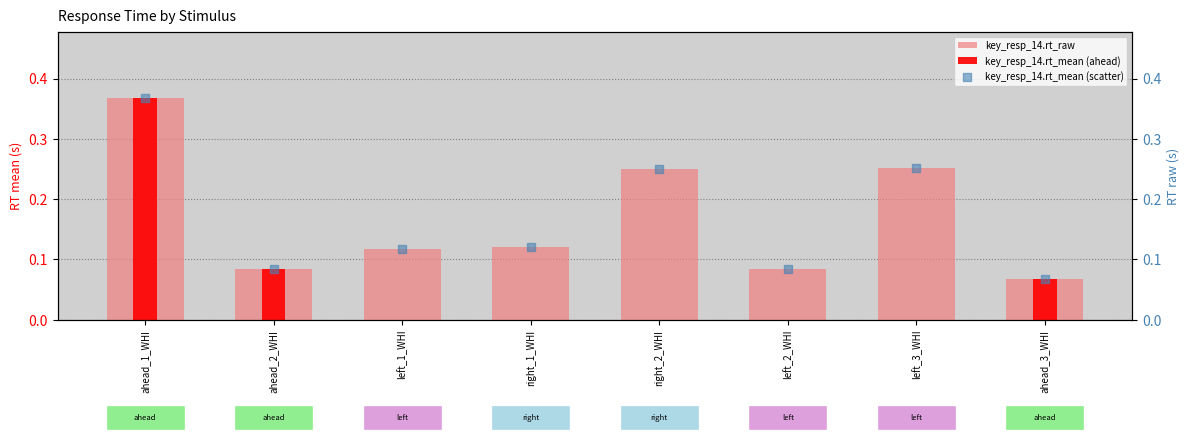

Which series has the largest total across all categories?

key_resp_14.rt_mean (scatter)